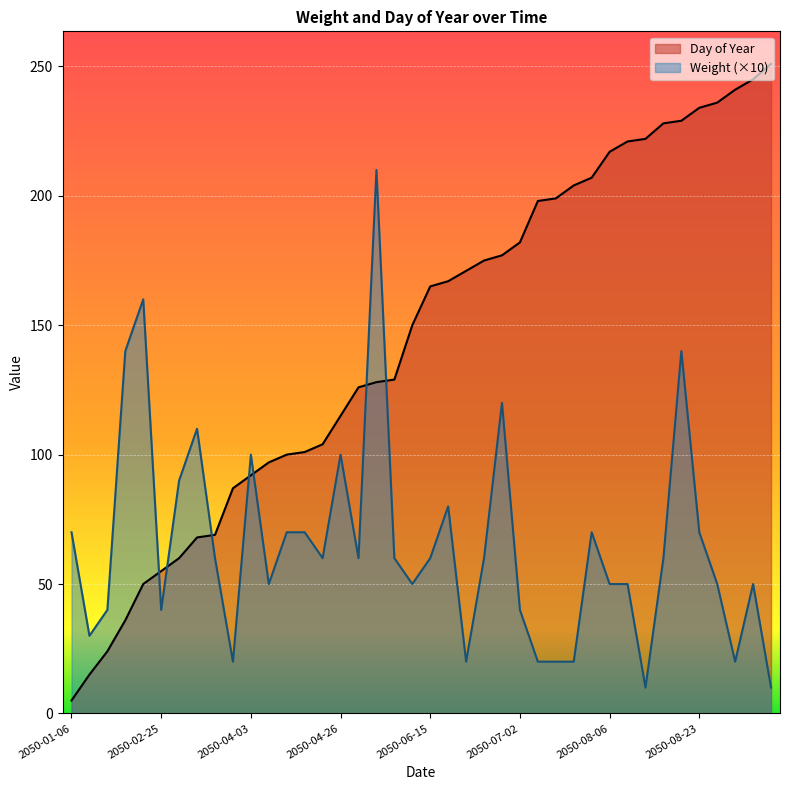

Reading left to right, what are all the values shown in this chart?

Weight: 2050-01-06=70	2050-01-16=30	2050-01-25=40	2050-02-06=140	2050-02-20=160	2050-02-25=40	2050-03-02=90	2050-03-10=110	2050-03-11=60	2050-03-29=20	2050-04-03=100	2050-04-08=50	2050-04-11=70	2050-04-12=70	2050-04-15=60	2050-04-26=100	2050-05-07=60	2050-05-09=210	2050-05-10=60	2050-05-31=50	2050-06-15=60	2050-06-17=80	2050-06-21=20	2050-06-25=60	2050-06-27=120	2050-07-02=40	2050-07-18=20	2050-07-19=20	2050-07-24=20	2050-07-27=70	2050-08-06=50	2050-08-10=50	2050-08-11=10	2050-08-17=60	2050-08-18=140	2050-08-23=70	2050-08-25=50	2050-08-30=20	2050-09-03=50	2050-09-09=10
Day of Year: 2050-01-06=5	2050-01-16=15	2050-01-25=24	2050-02-06=36	2050-02-20=50	2050-02-25=55	2050-03-02=60	2050-03-10=68	2050-03-11=69	2050-03-29=87	2050-04-03=92	2050-04-08=97	2050-04-11=100	2050-04-12=101	2050-04-15=104	2050-04-26=115	2050-05-07=126	2050-05-09=128	2050-05-10=129	2050-05-31=150	2050-06-15=165	2050-06-17=167	2050-06-21=171	2050-06-25=175	2050-06-27=177	2050-07-02=182	2050-07-18=198	2050-07-19=199	2050-07-24=204	2050-07-27=207	2050-08-06=217	2050-08-10=221	2050-08-11=222	2050-08-17=228	2050-08-18=229	2050-08-23=234	2050-08-25=236	2050-08-30=241	2050-09-03=245	2050-09-09=251